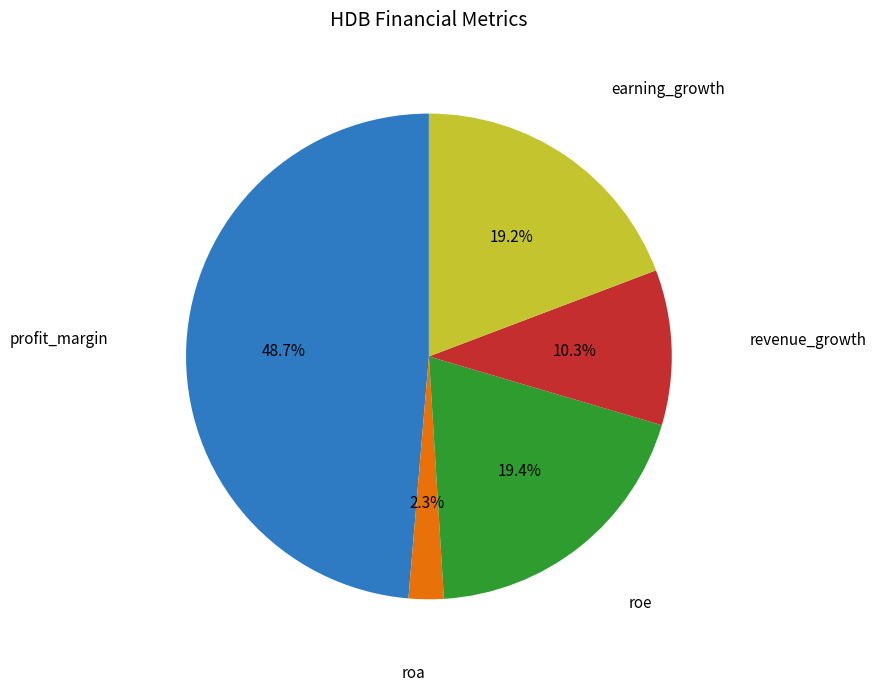

Is there any slice that represents more than half of the pie?

No